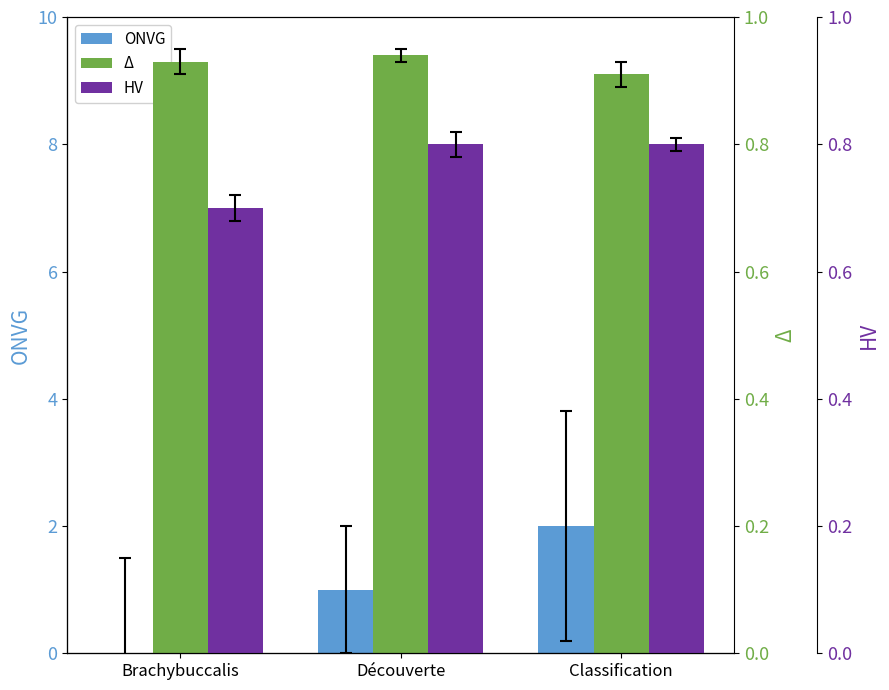

List the labels in order of HV value, smallest first.

Brachybuccalis, Découverte, Classification